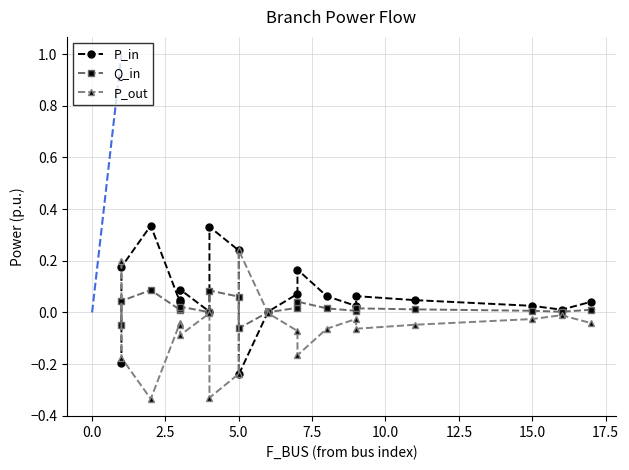

Reading left to right, list all the values displayed in this chart.

P_in: -0.2	0.2	0.3	0.0	0.0	0.1	0.0	0.3	0.2	-0.2	0.0	0.1	0.2	0.1	0.0	0.1	0.0	0.0	0.0	0.0
Q_in: -0.0	0.0	0.1	0.0	0.0	0.0	0.0	0.1	0.1	-0.1	0.0	0.0	0.0	0.0	0.0	0.0	0.0	0.0	0.0	0.0
P_out: 0.2	-0.2	-0.3	-0.0	-0.0	-0.1	-0.0	-0.3	-0.2	0.2	-0.0	-0.1	-0.2	-0.1	-0.0	-0.1	-0.0	-0.0	-0.0	-0.0